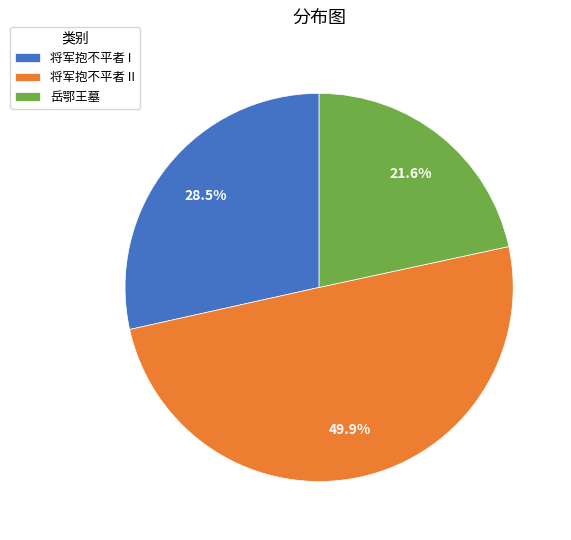

What is the total percentage of 岳鄂王墓 and 将军抱不平者 I?

50.1%